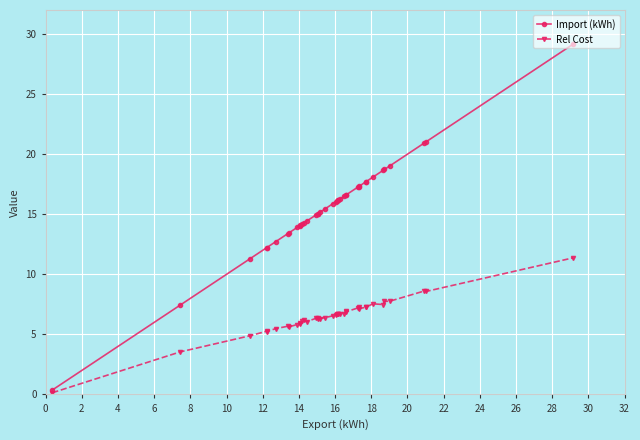

How many lines are shown in the chart?

2